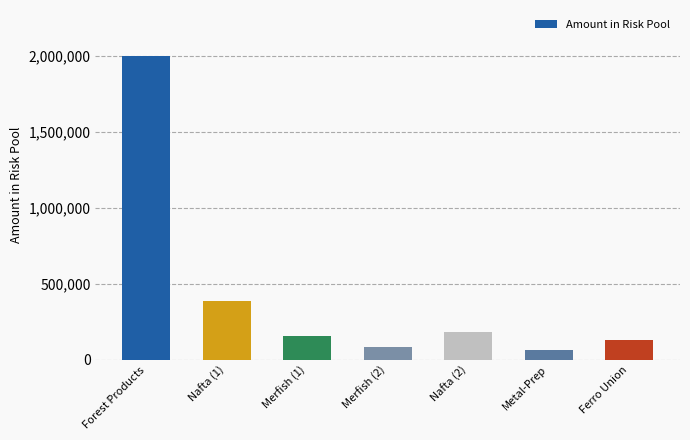

Which has a higher value, Metal-Prep or Nafta (2)?

Nafta (2)